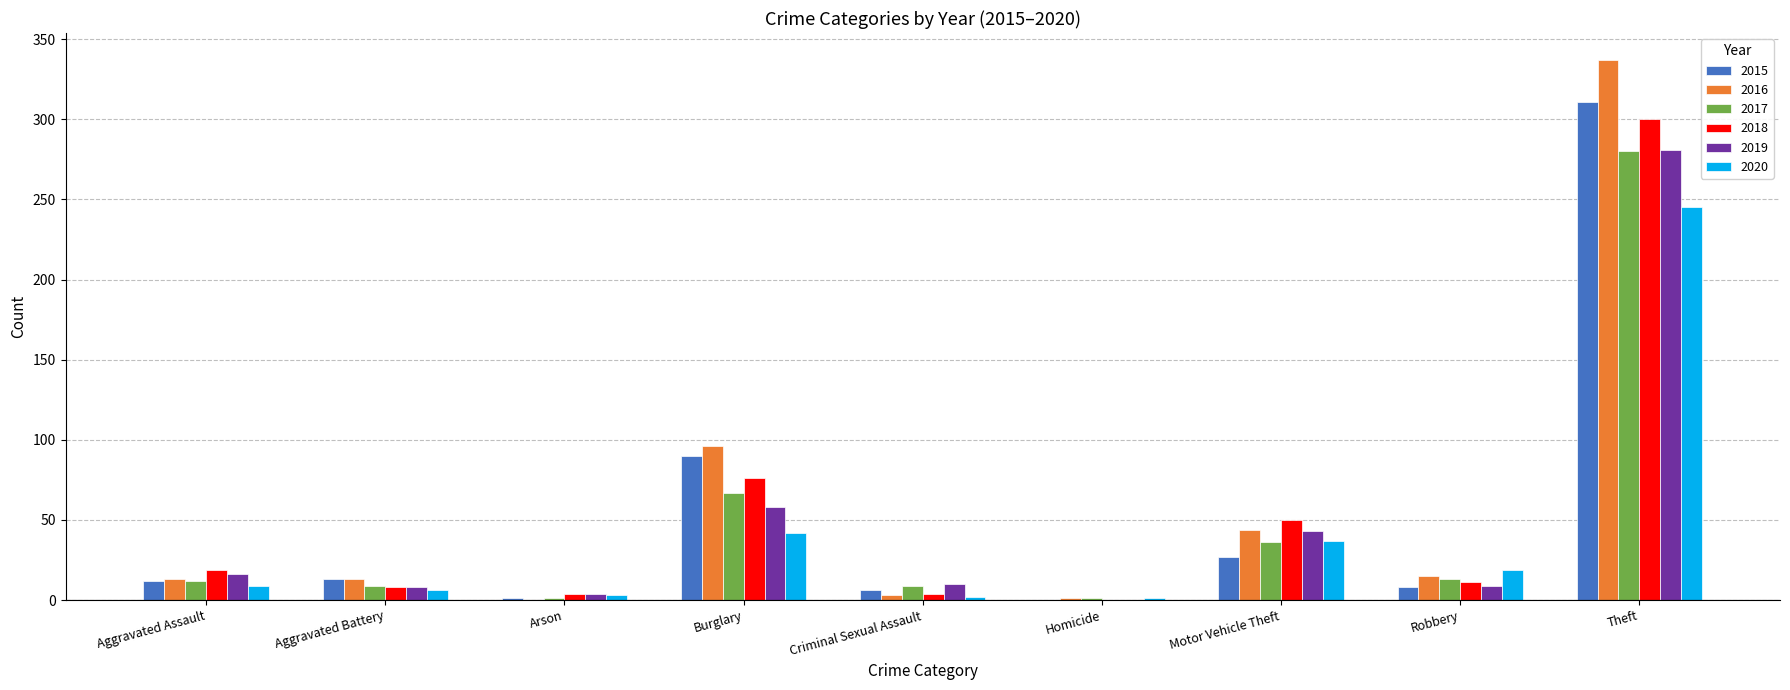

Does the chart contain stacked bars?

No